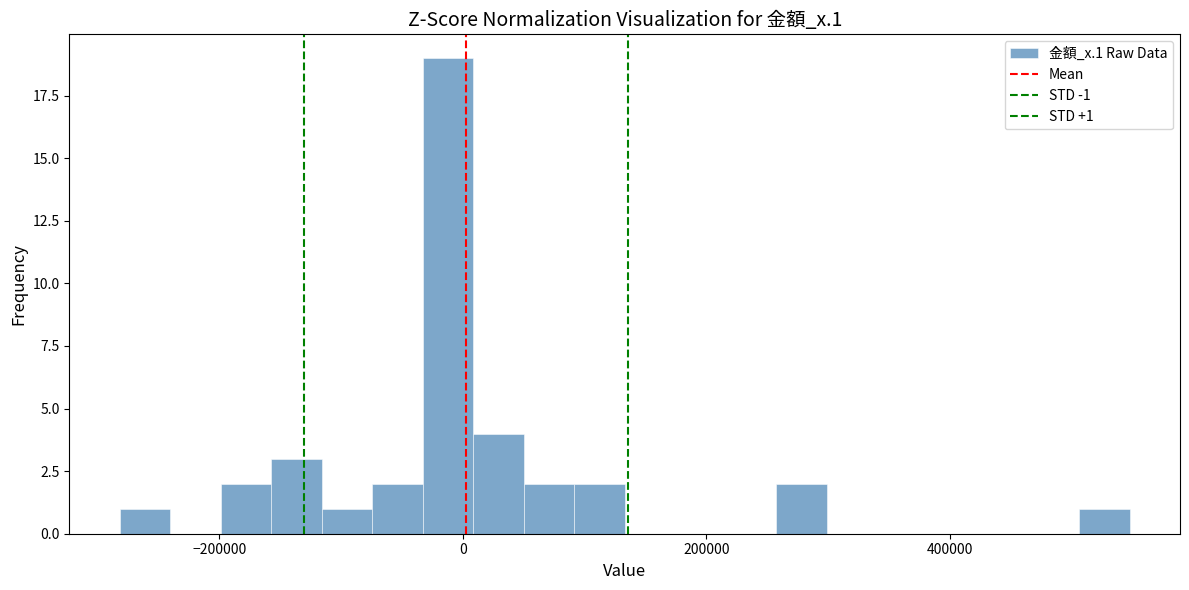

Around what value on the x-axis is the tallest bar? Give the approximate position of its centre, as read against the axis.

-20000